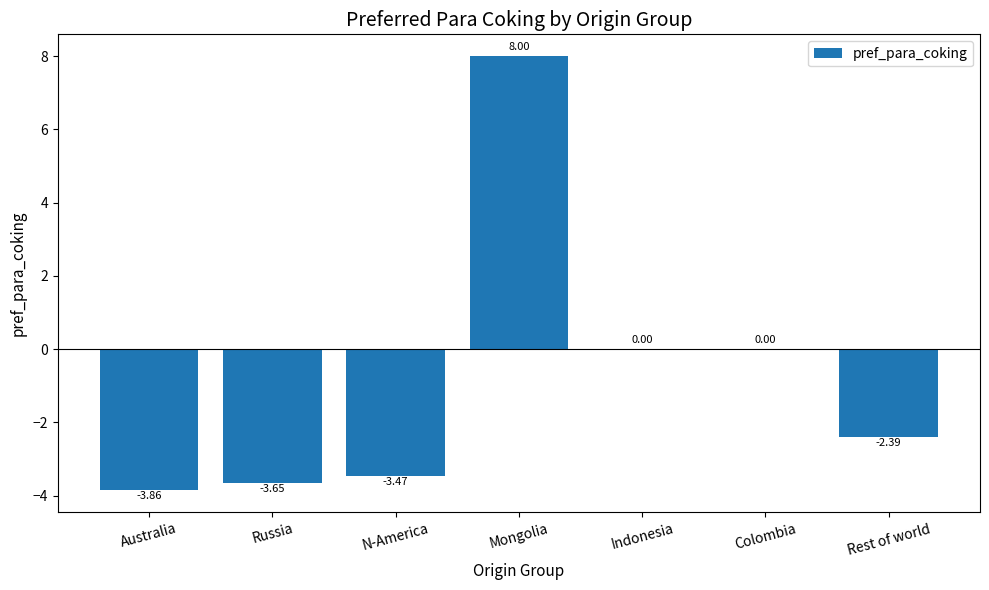

Between Australia and N-America, which is larger?

N-America